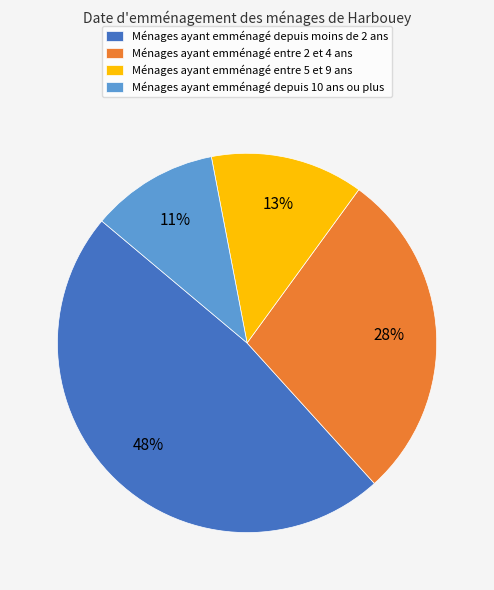

Is there a majority slice in this chart?

No